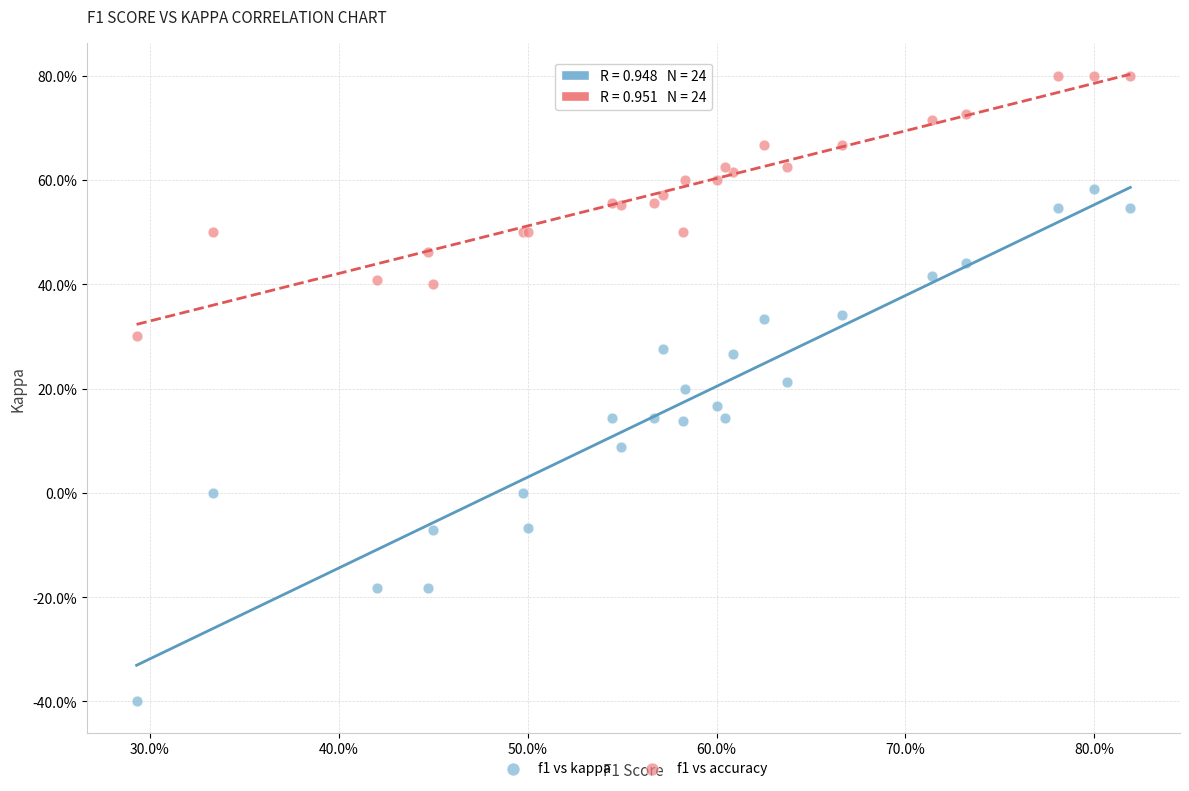

Which series has the largest Y range (max minus min)?

f1 vs kappa